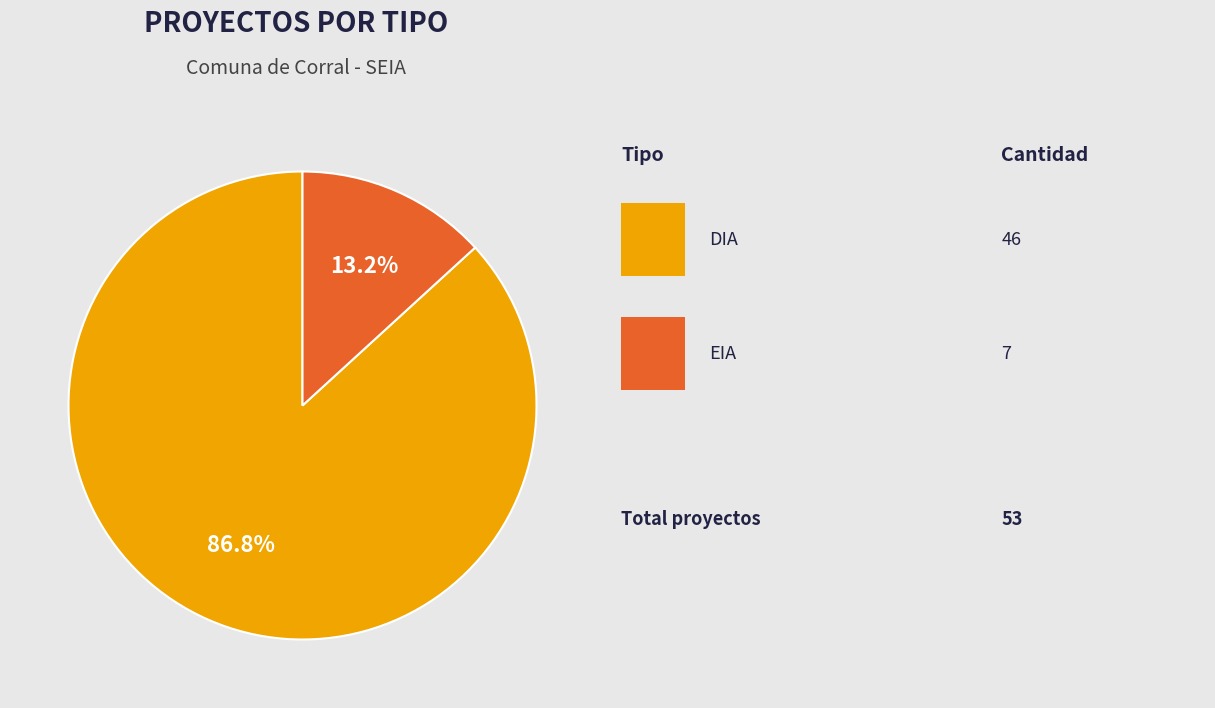

Does any single category account for the majority?

Yes